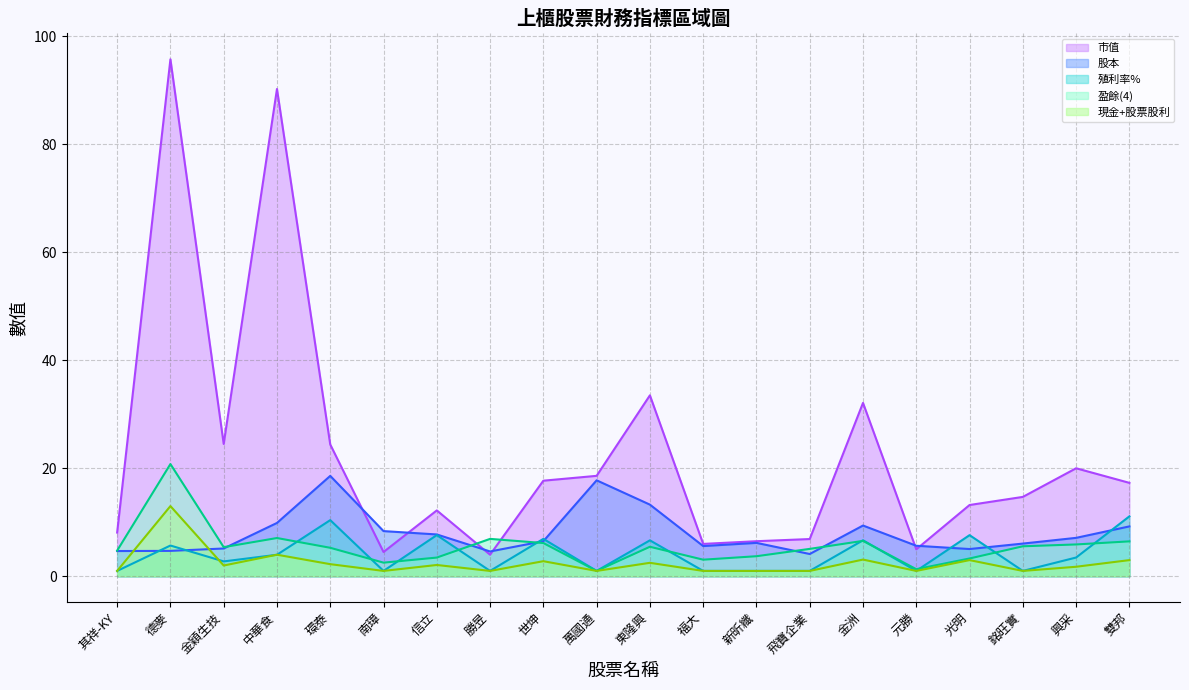

Reading left to right, extract all data points from this chart.

市值: 8.1	95.7	24.5	90.2	24.4	4.5	12.2	4.0	17.7	18.6	33.5	6.0	6.5	6.9	32.1	5.0	13.2	14.7	20.0	17.3
股本: 4.7	4.7	5.2	9.9	18.6	8.4	7.8	4.6	6.5	17.8	13.3	5.6	6.2	4.1	9.4	5.7	5.0	6.1	7.1	9.2
殖利率%: 1.0	5.7	2.8	4.0	10.4	1.0	7.6	1.0	6.9	1.0	6.7	1.0	1.0	1.0	6.7	1.0	7.6	1.0	3.5	11.1
現金+股票股利: 1.0	13.0	2.0	4.0	2.2	1.0	2.1	1.0	2.8	1.0	2.5	1.0	1.0	1.0	3.1	1.0	3.0	1.0	1.8	3.0
盈餘(4): 4.8	20.8	5.4	7.1	5.3	2.5	3.5	6.9	6.2	1.0	5.5	3.1	3.7	5.1	6.6	1.3	3.3	5.6	5.9	6.5